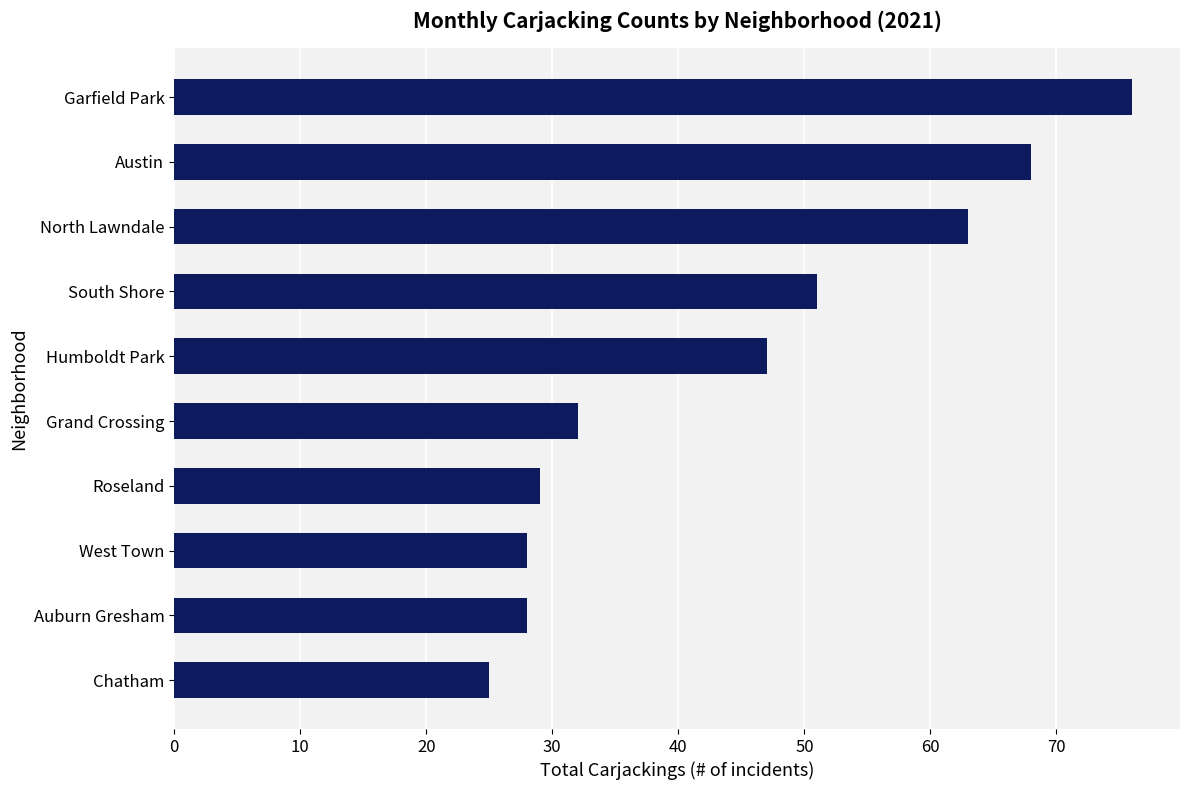

Is it true that the value at Austin is 114?

False